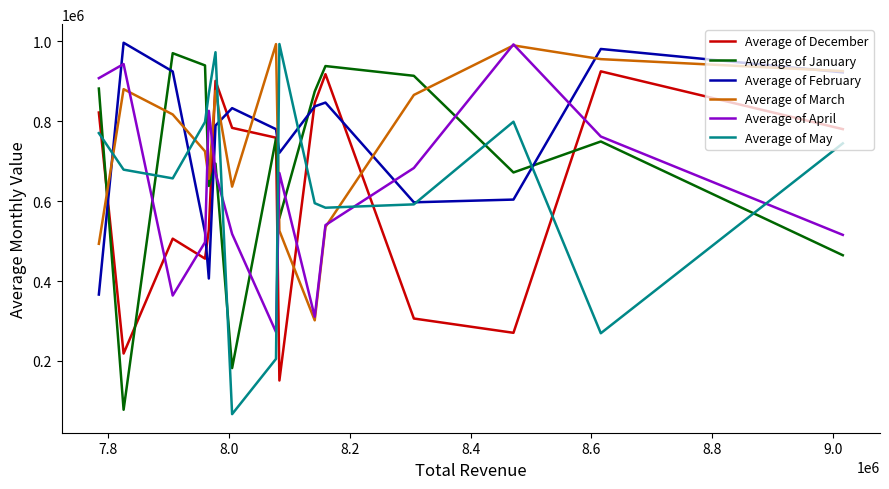

Which has a higher value, 8.2 or 8.0?

8.2